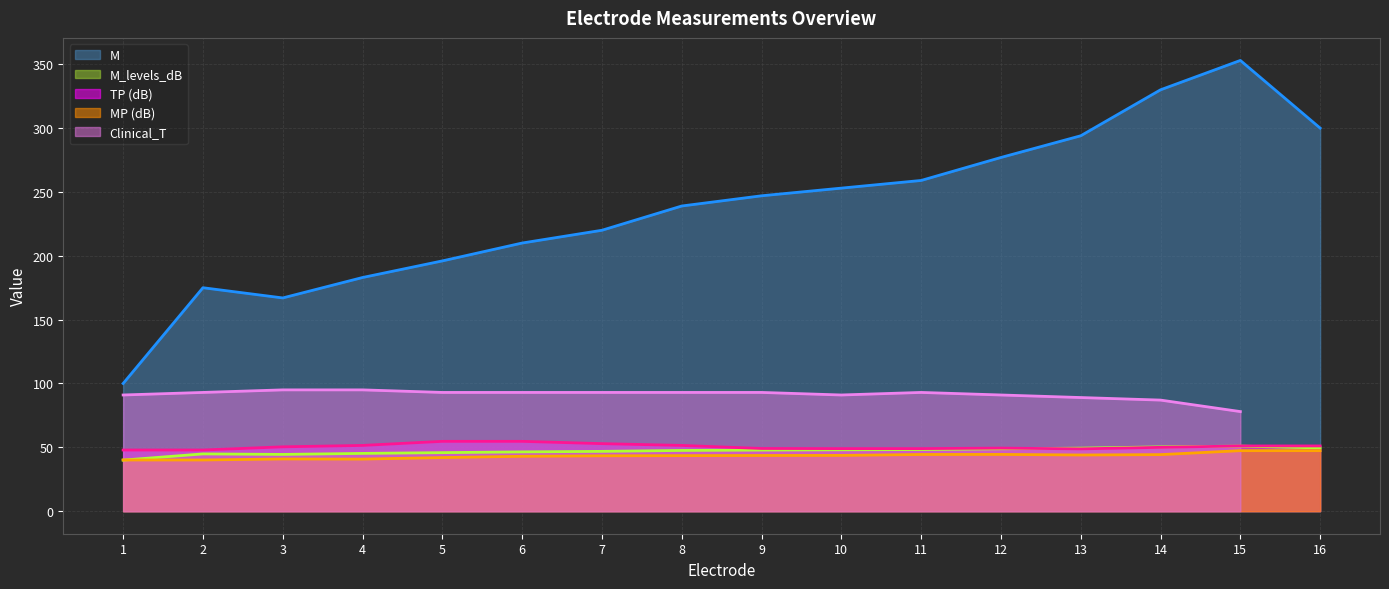

Which has a higher value, 15 or 11?

15